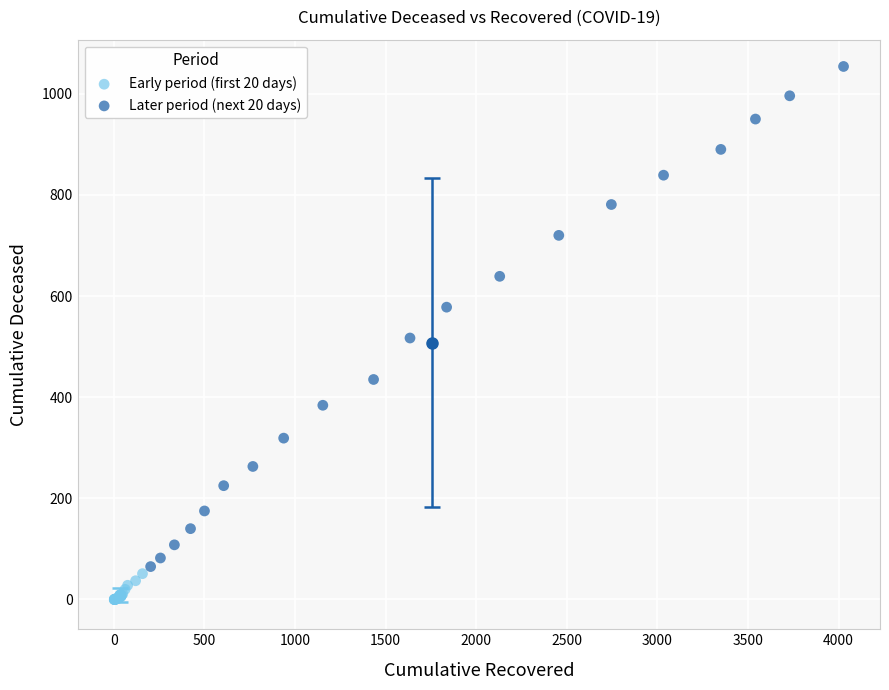

Which series has the widest spread of Y values?

Later period (next 20 days)